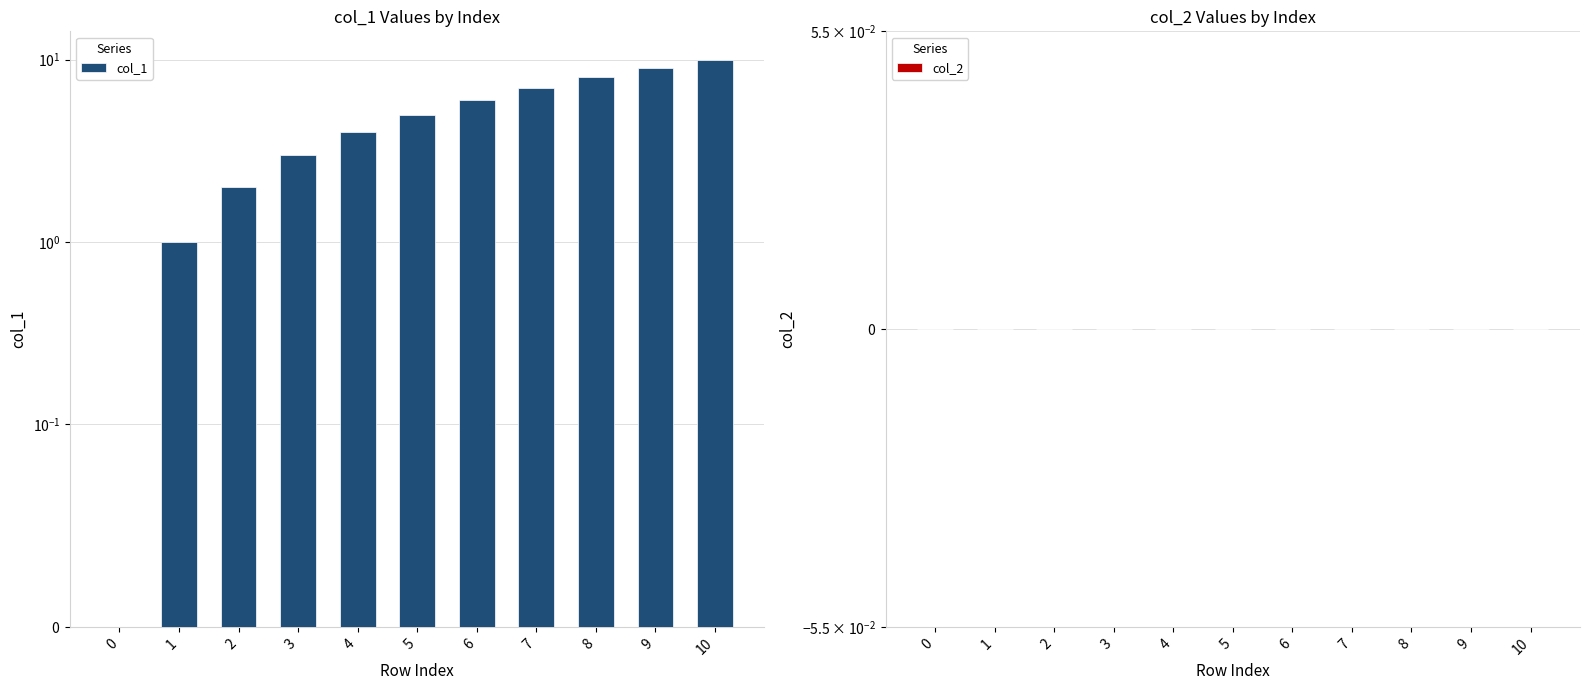

Rank the series by their average value, from lowest to highest.

col_2, col_1